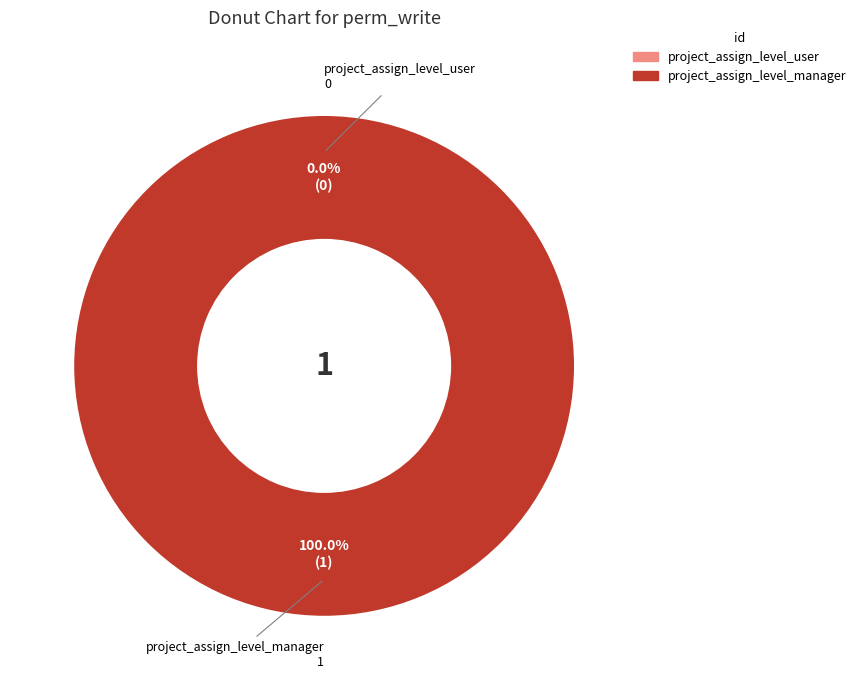

Is it true that project_assign_level_manager is 99% of the pie?

False